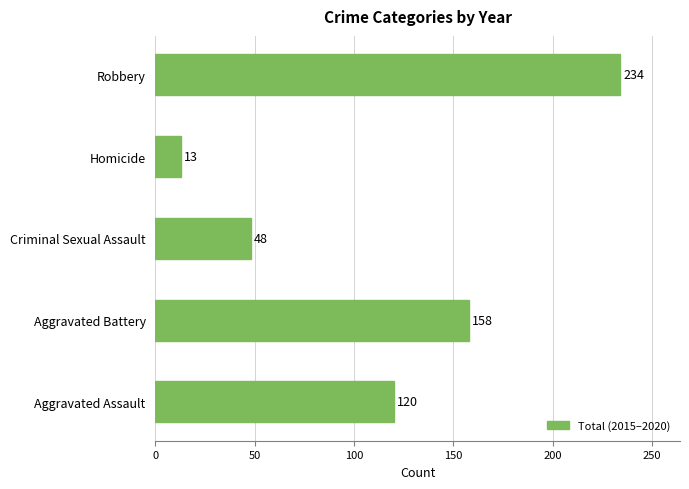

Are the bars grouped side by side (vs. stacked)?

No